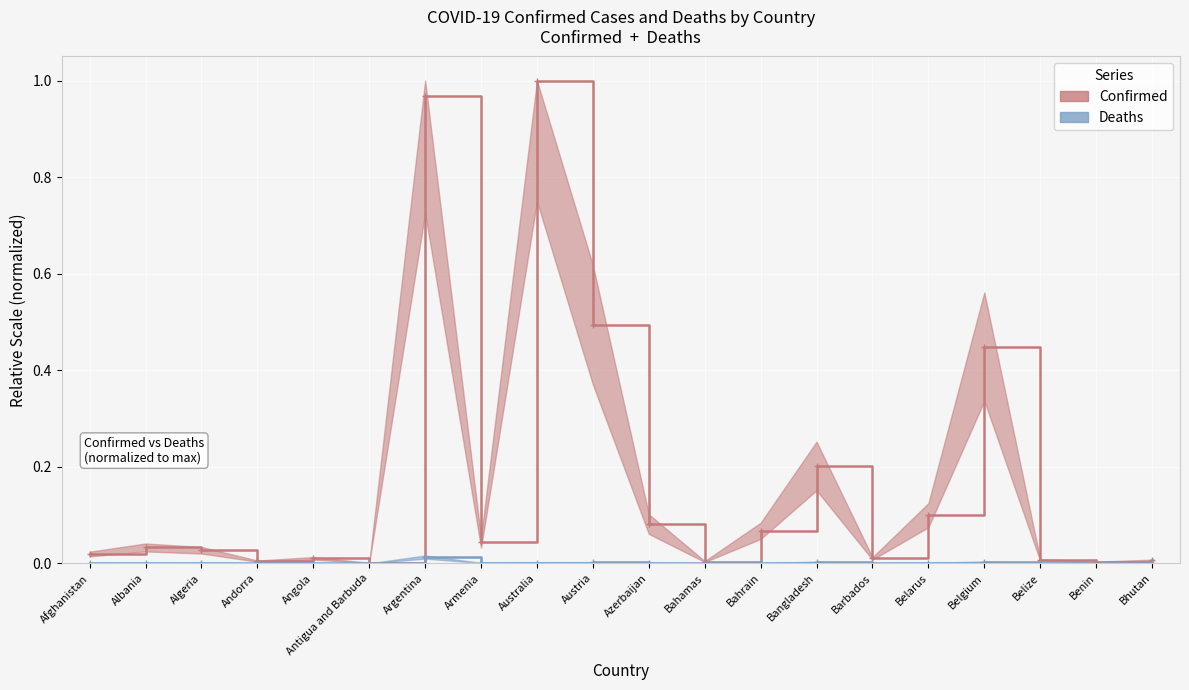

Between Algeria and Bangladesh, which series saw the biggest shift?

Confirmed